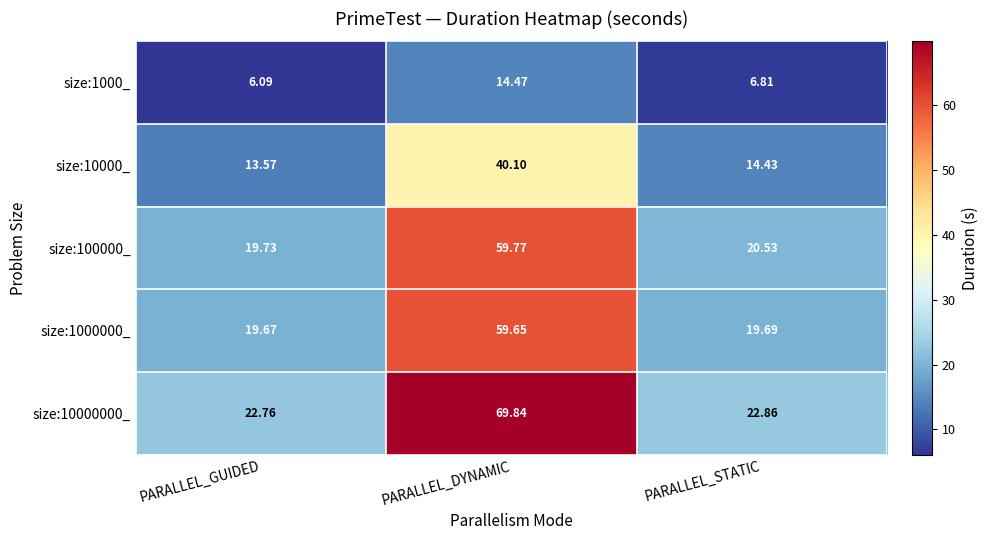

How many data points does each series have?

3